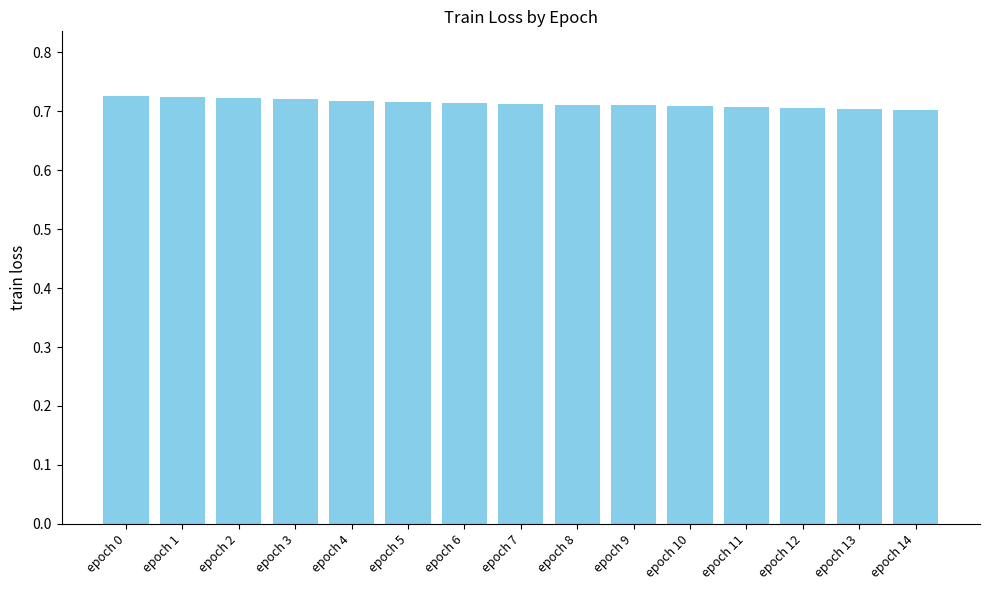

How many series are shown in this chart?

1